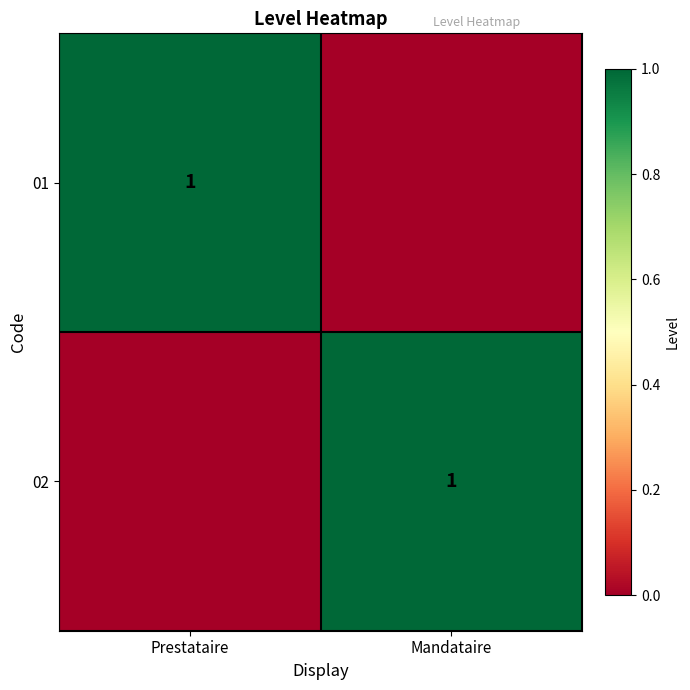

The 01 series shows 1 at Prestataire. True or false?

True